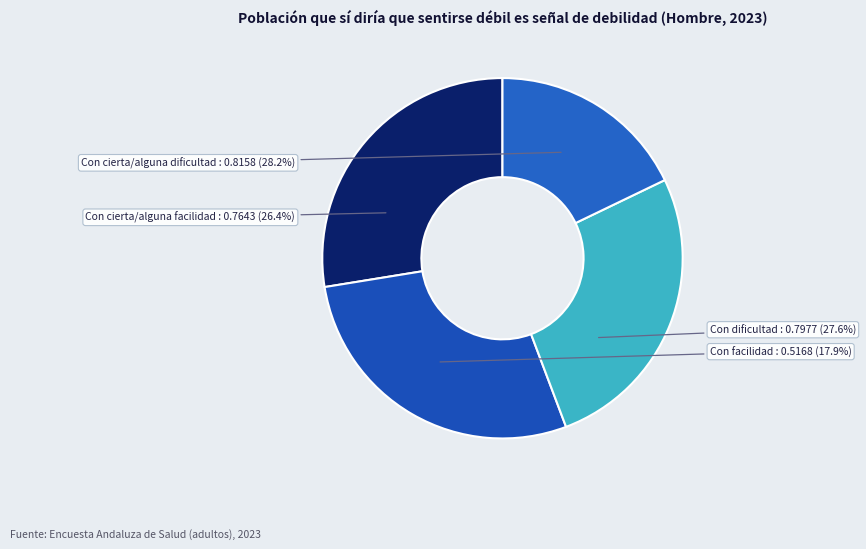

Which slice is the largest?

Con cierta/alguna dificultad